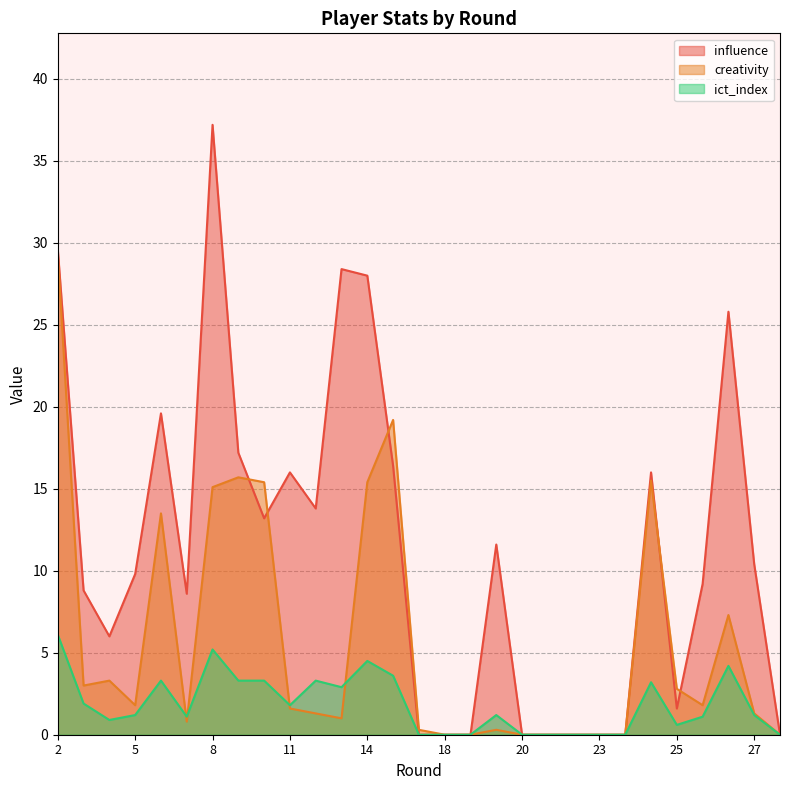

List the series in order of their peak value, highest first.

influence, creativity, ict_index